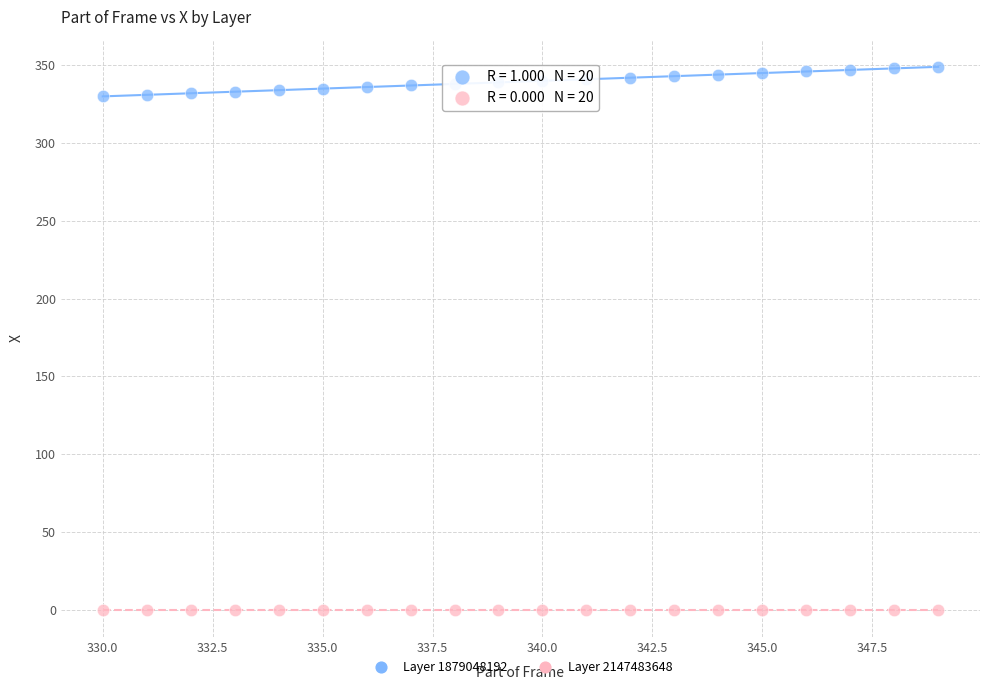

Which series contains the lowest Y value?

Layer 2147483648